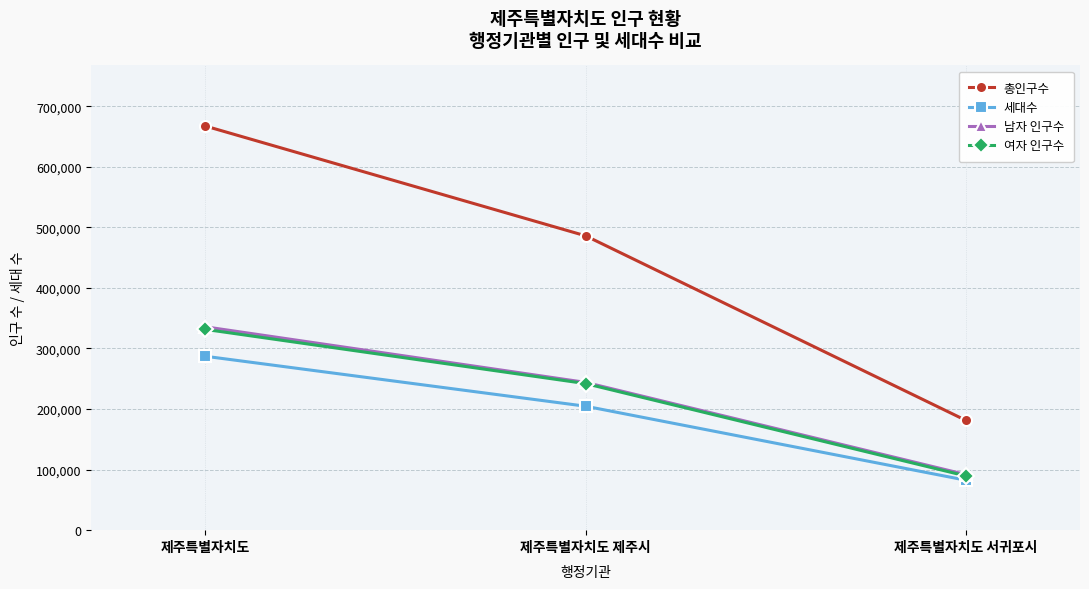

What is the spread (max minus min) of values at 제주특별자치도 제주시?

281325